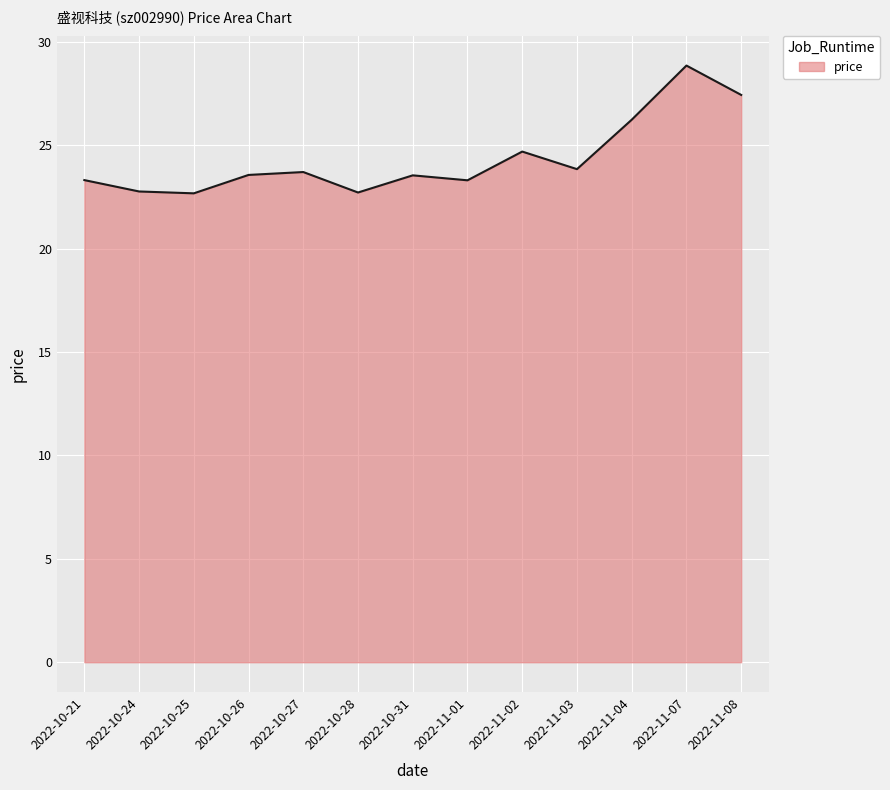

How many values are below 23?

3